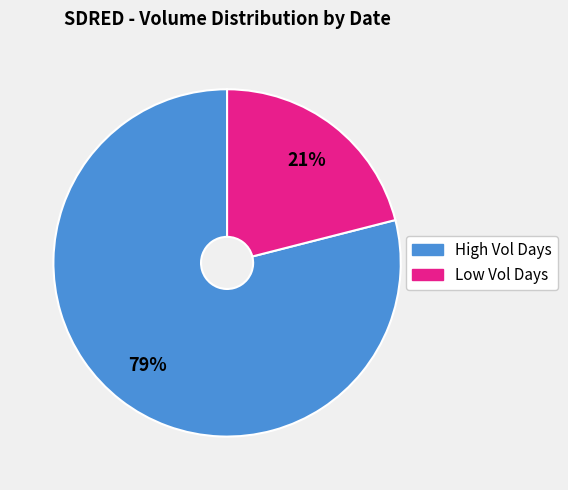

Is there a majority slice in this chart?

Yes